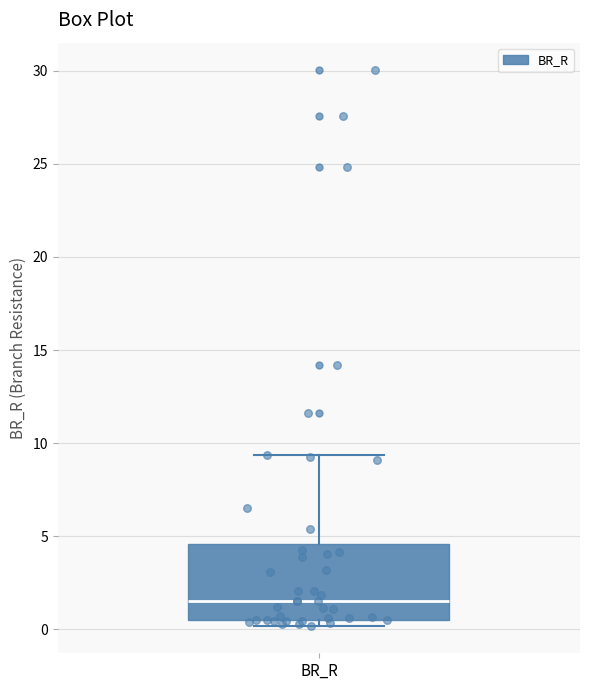

Read this box plot against the y-axis: the position of the median line, the range covered by the box, and the ends of both whiskers. The values are not printed on the chart, so give them approximately, as read against the axis.

median 1.5, box 0.5 to 4.5, whiskers 0.0 to 9.5